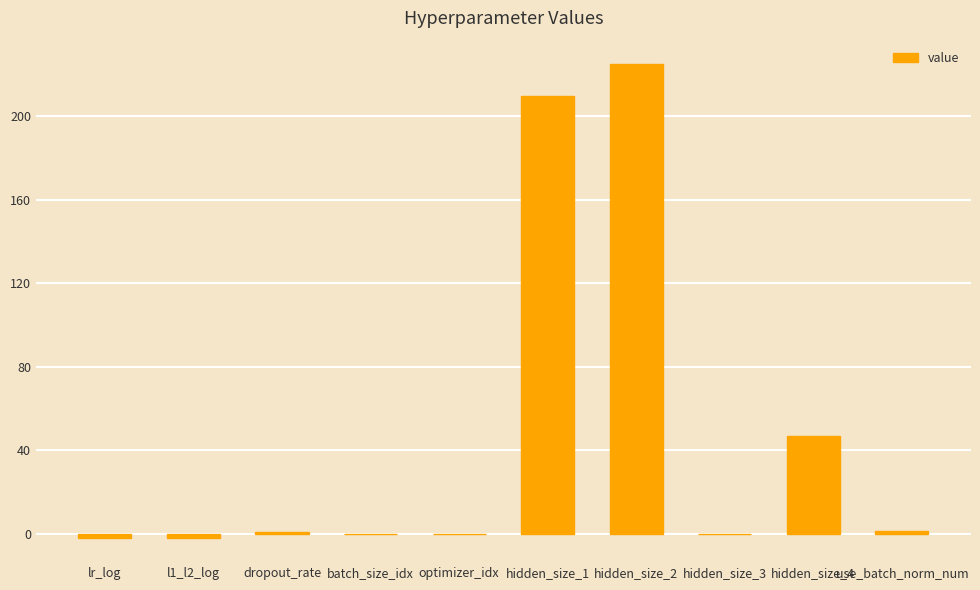

How many categories are shown in the chart?

10